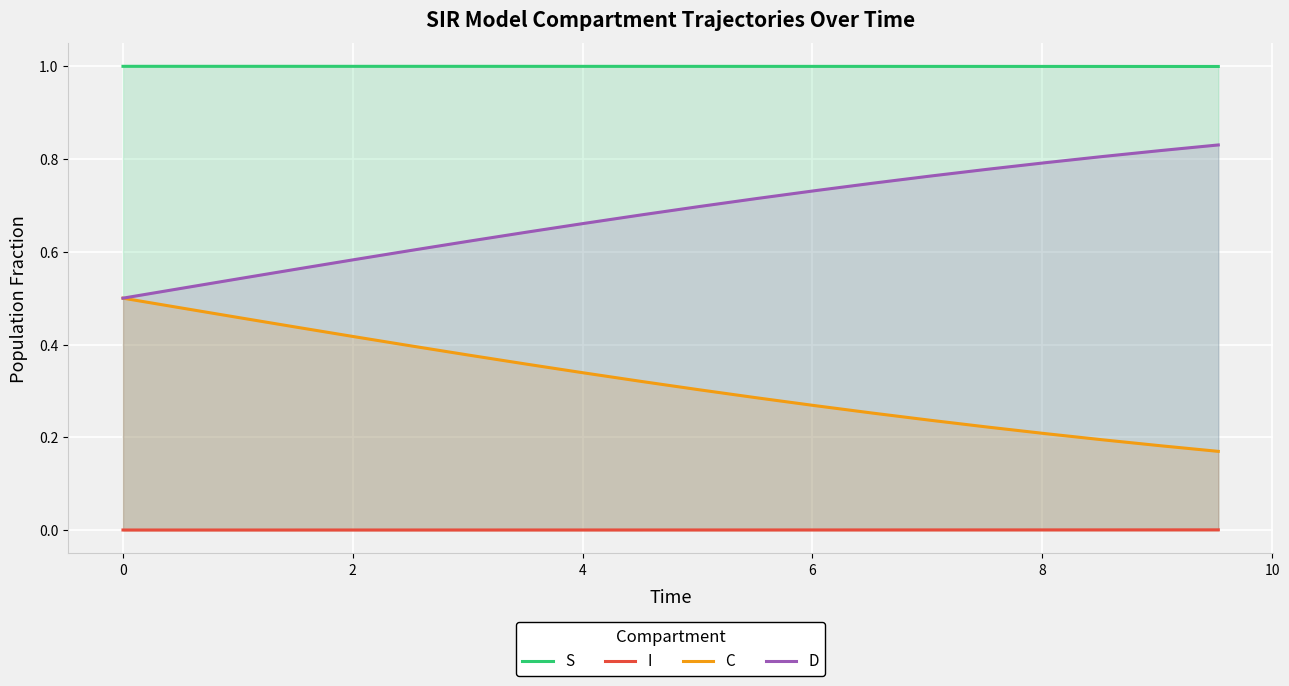

True or false: C and I intersect in this chart.

False